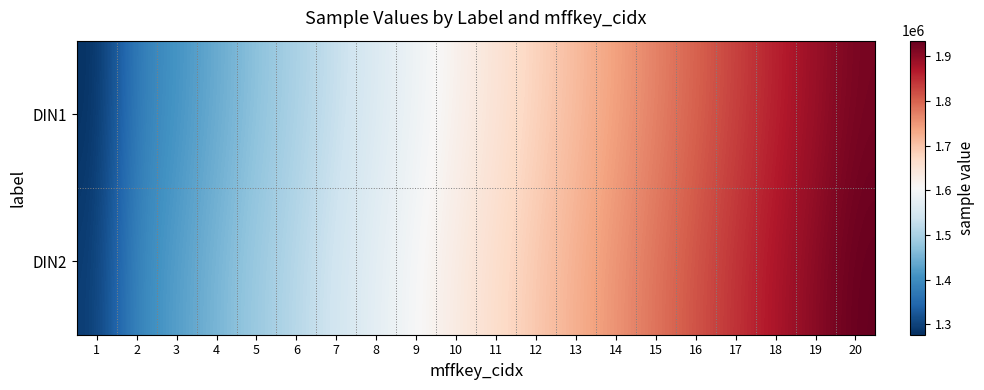

At how many categories does at least one series exceed 1814151?

5